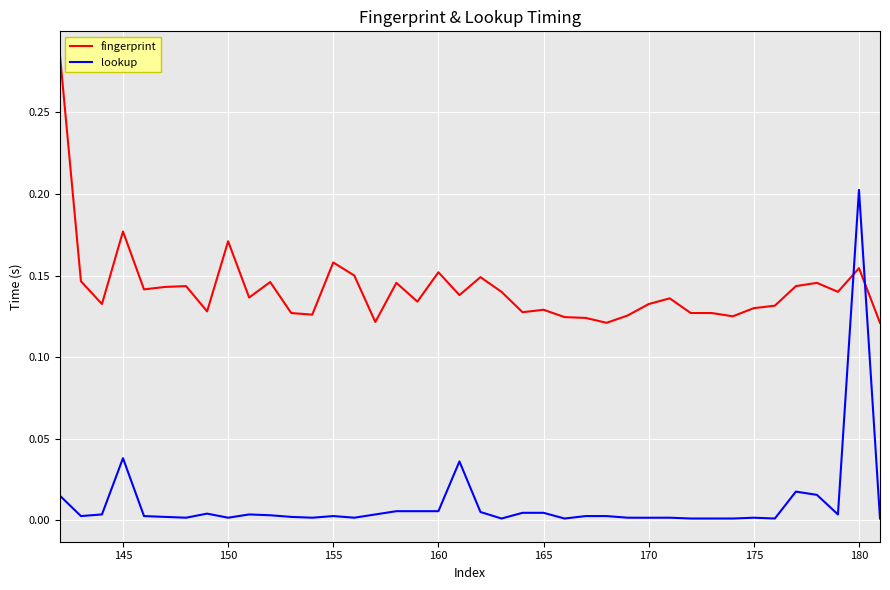

List the series in order of their overall mean, lowest first.

lookup, fingerprint